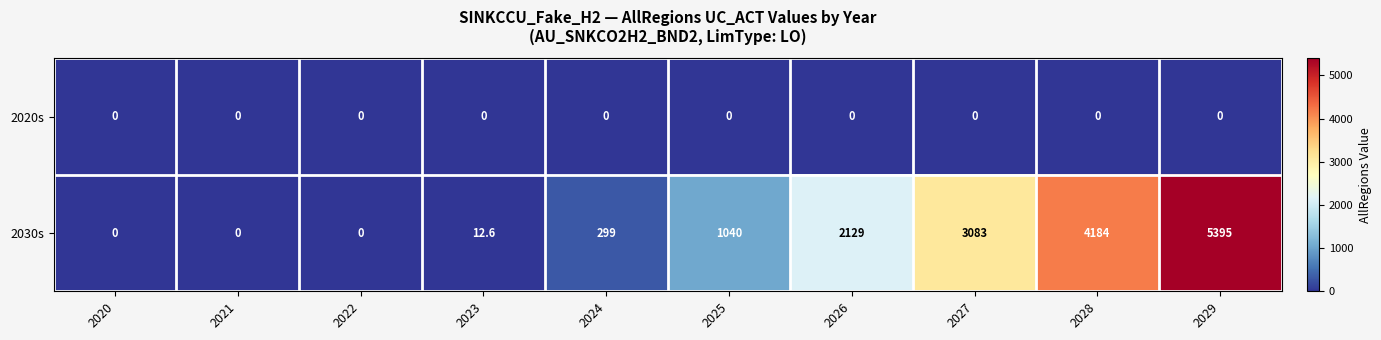

Rank the series at 2023 from highest to lowest value.

2030s, 2020s